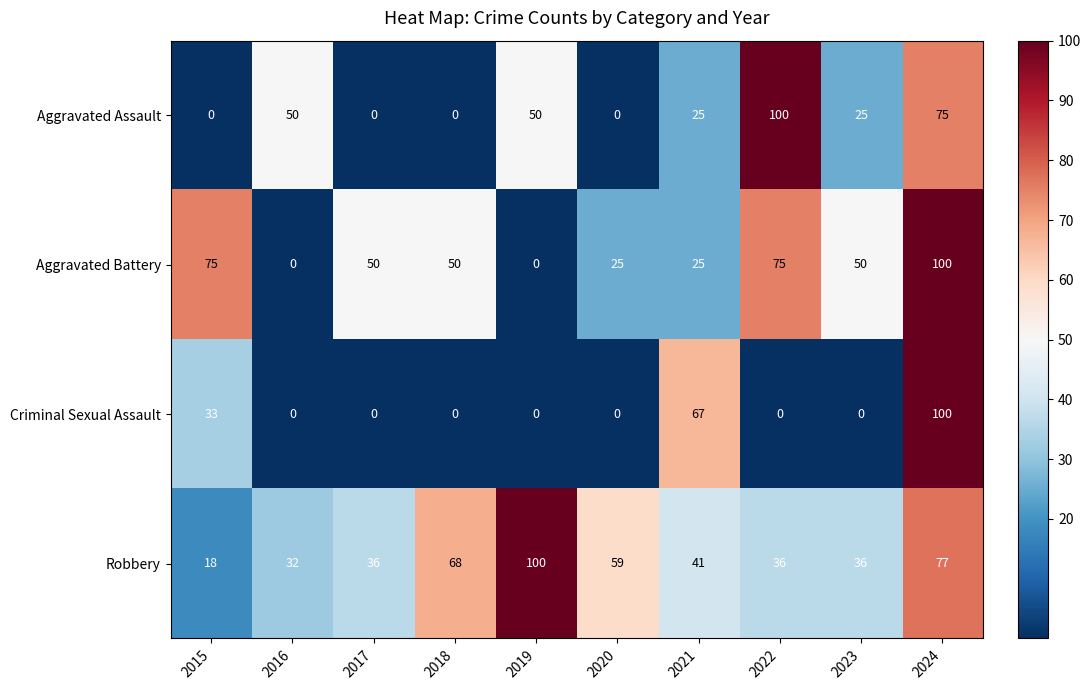

What is the maximum value shown in the chart?

100